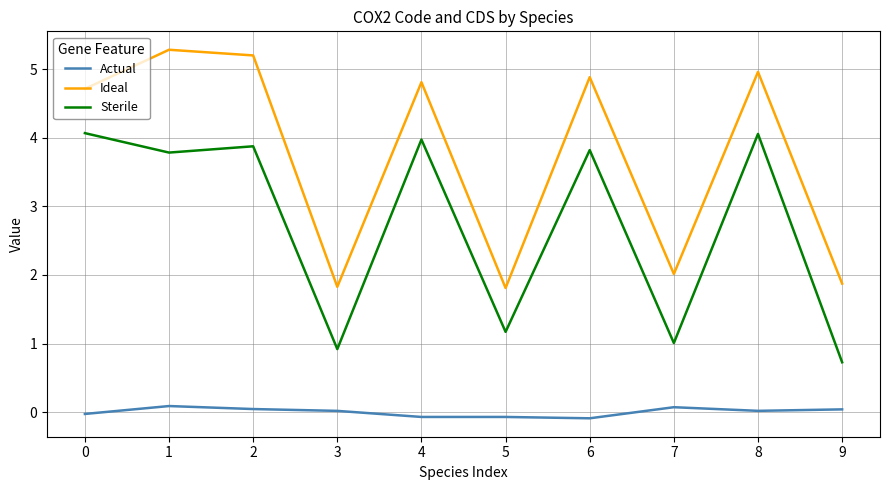

List the series in order of their overall mean, highest first.

Ideal, Sterile, Actual